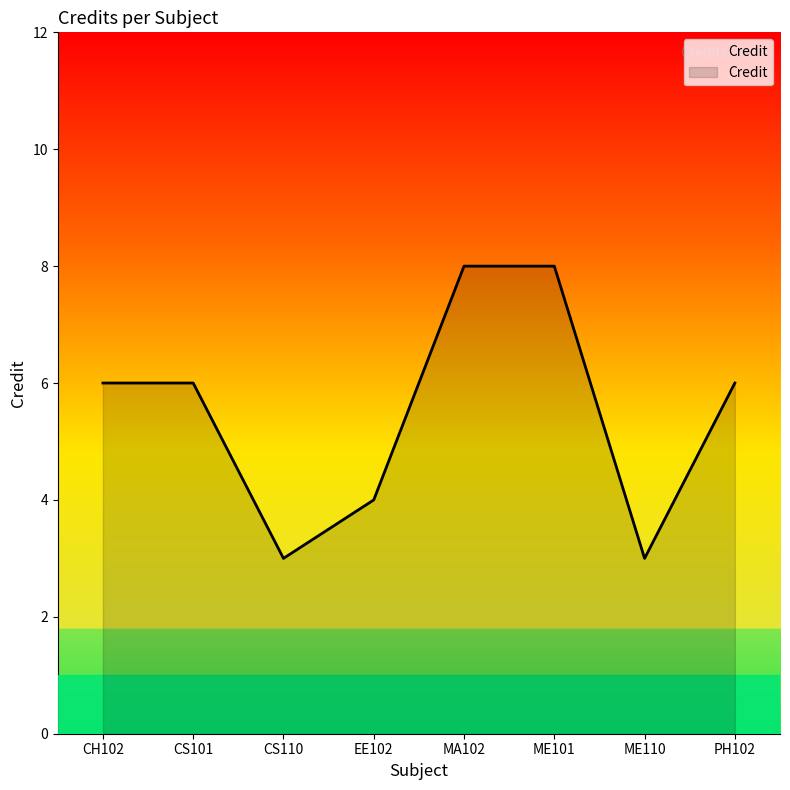

Between MA102 and ME110, which is larger?

MA102